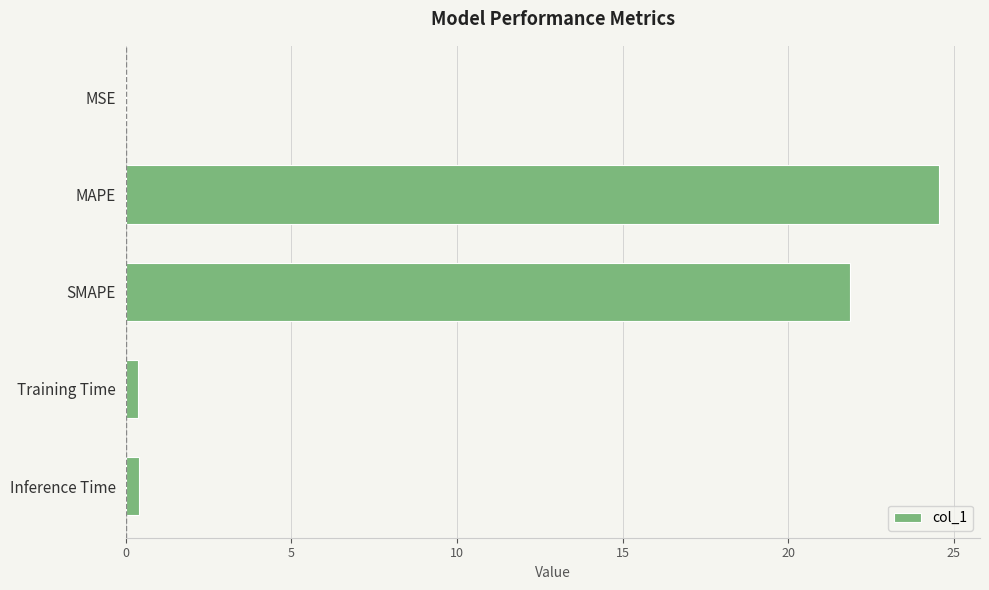

Which has a higher value, MAPE or Inference Time?

MAPE